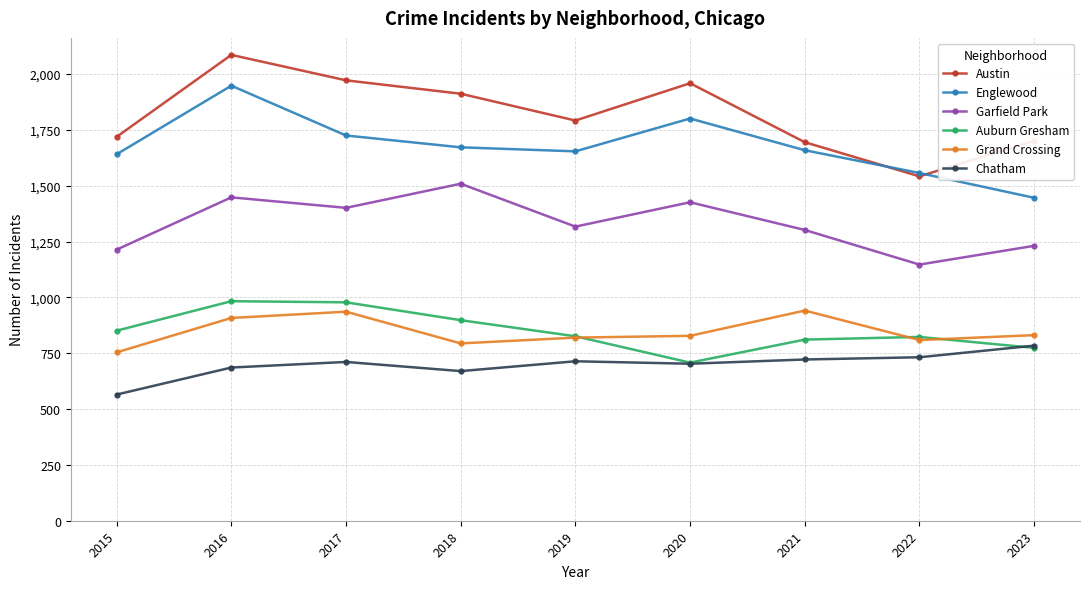

What is the difference between the second highest and minimum values in the Austin series?

430